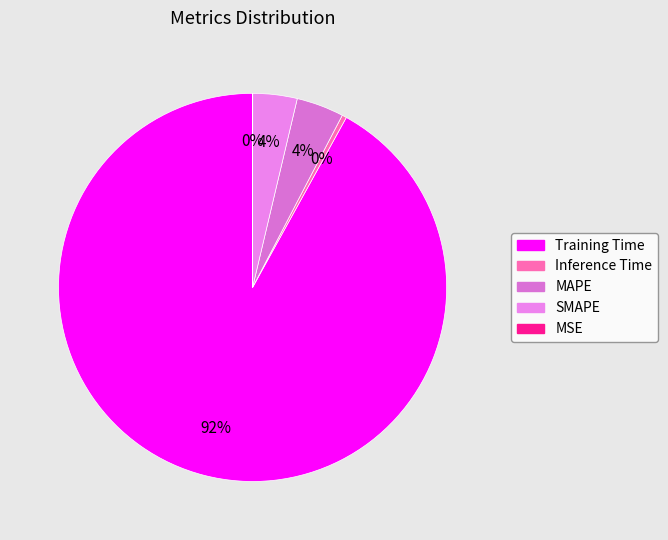

Does any single category account for the majority?

Yes